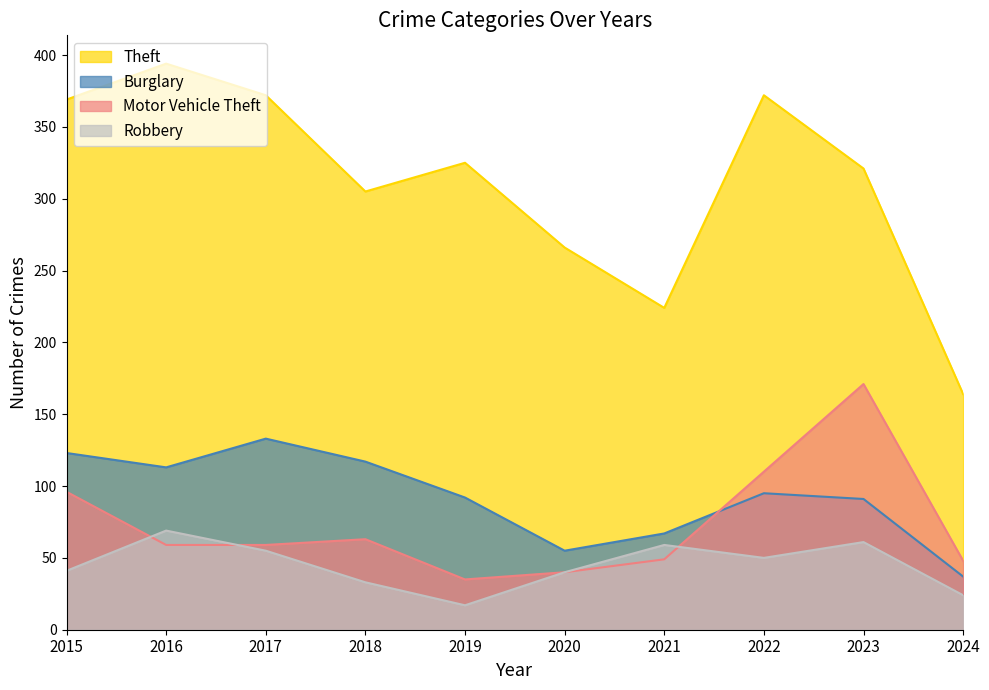

At which label does Theft reach its peak?

2016